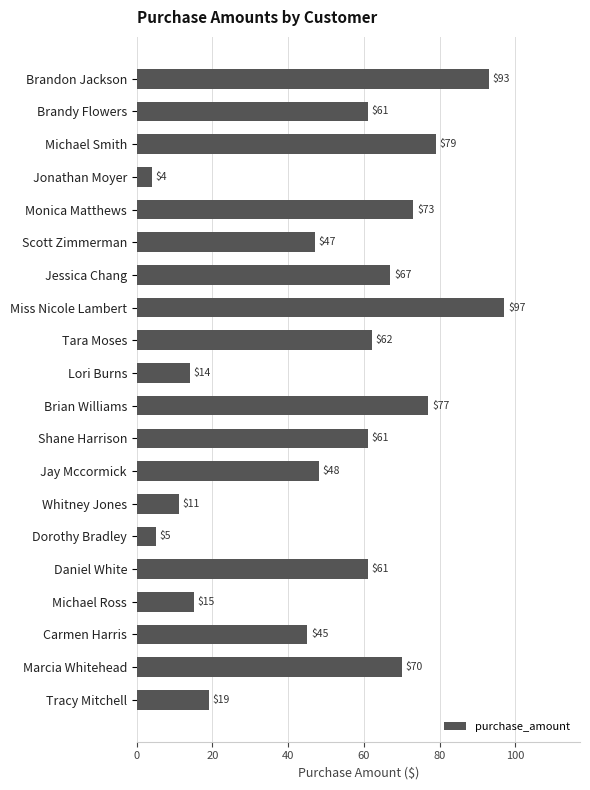

The value at Michael Smith is 79.0. True or false?

True